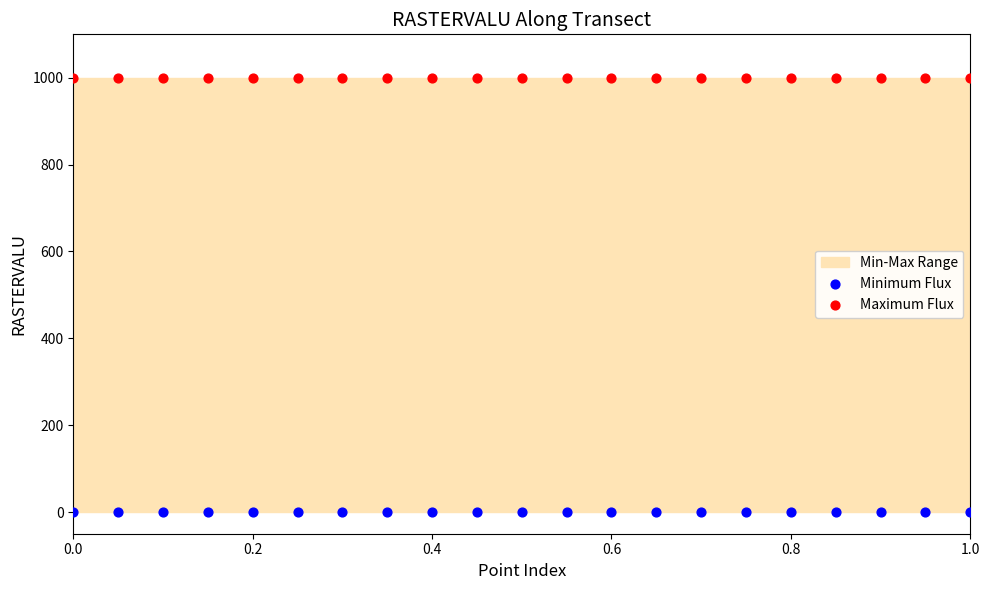

Which series contains the lowest Y value?

Minimum Flux